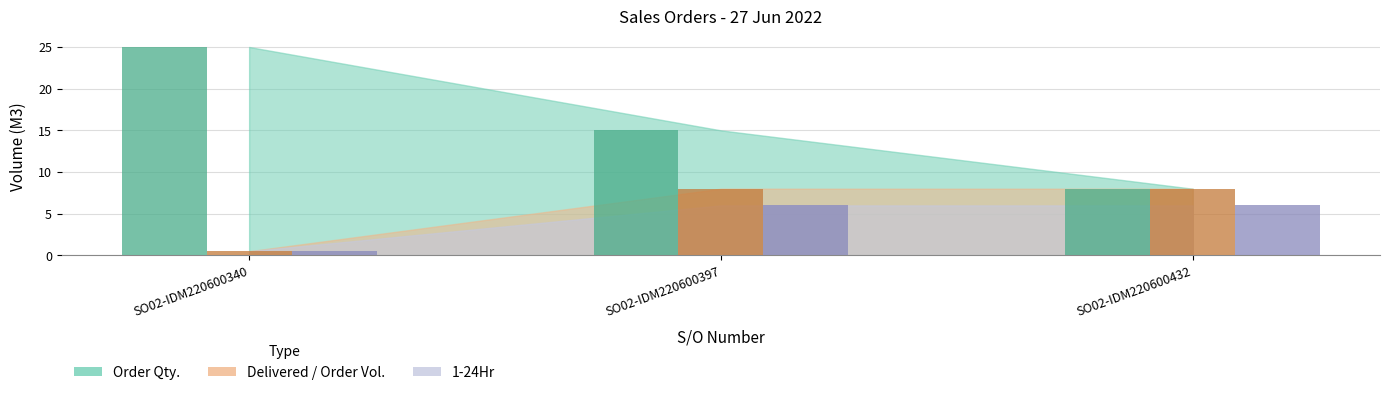

At which category does the chart reach its minimum across all series?

SO02-IDM220600340